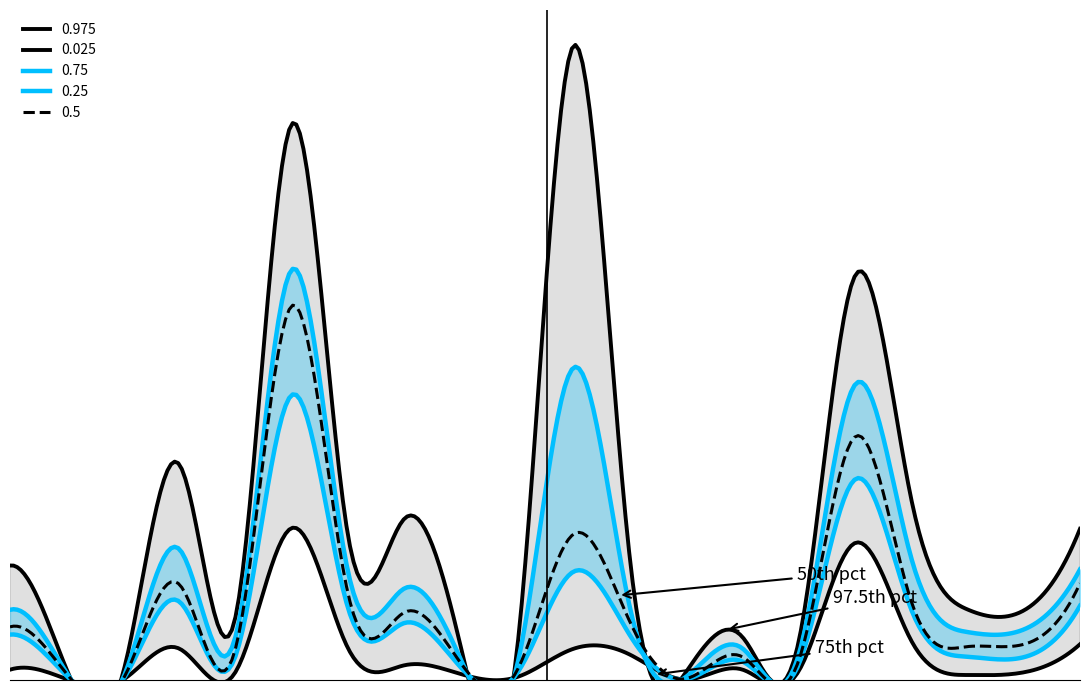

What value does the 0.25 series have at Georgia?

2586